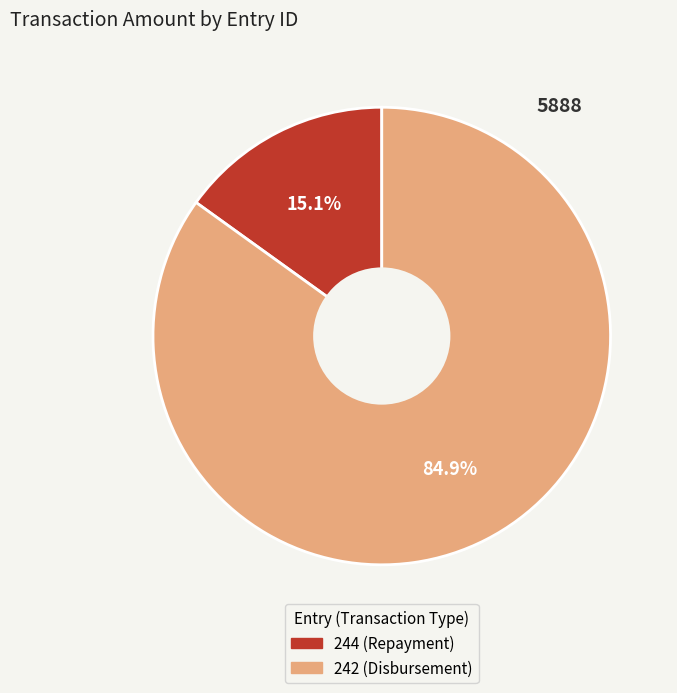

To the nearest percent, what is the combined percentage of 244 (Repayment) and 242 (Disbursement)?

100%